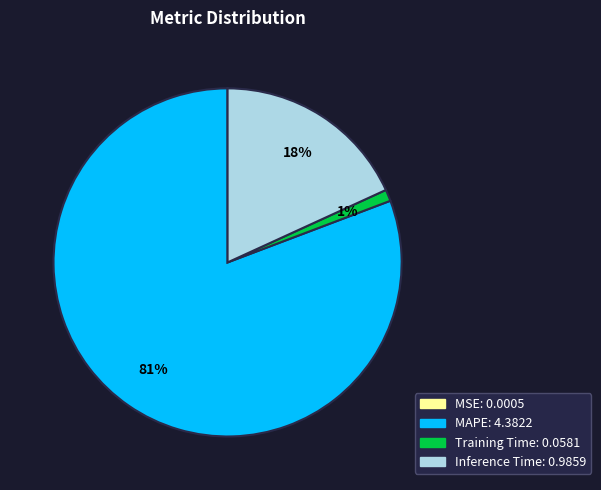

The MAPE slice represents 81% of the pie. True or false?

True